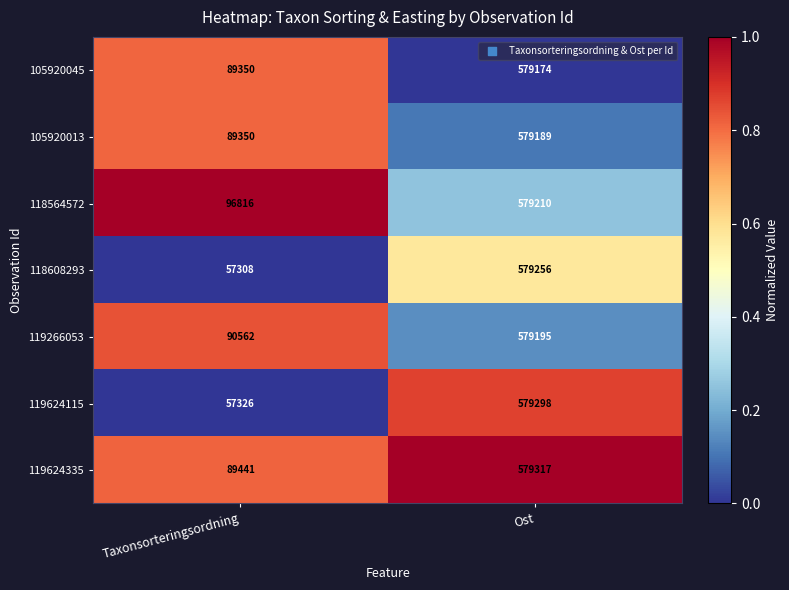

Which category has the lowest value in the 105920013 series?

Taxonsorteringsordning